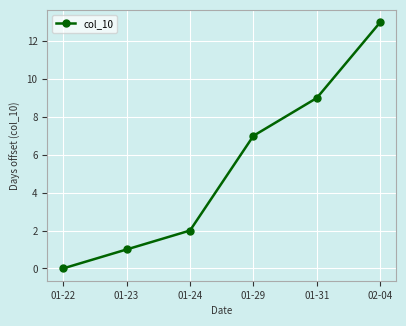

What is the change in value from 01-22 to 01-23?

+1